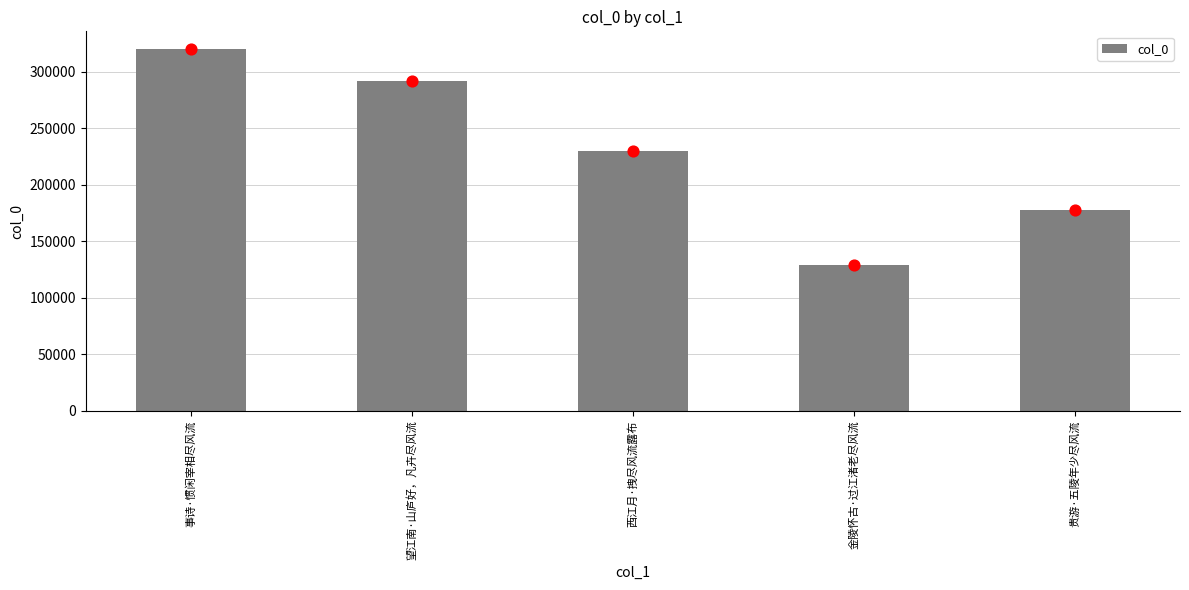

What is the change in value from 事诗·惯闲宰相尽风流 to 西江月·拽尽风流露布?

-89905